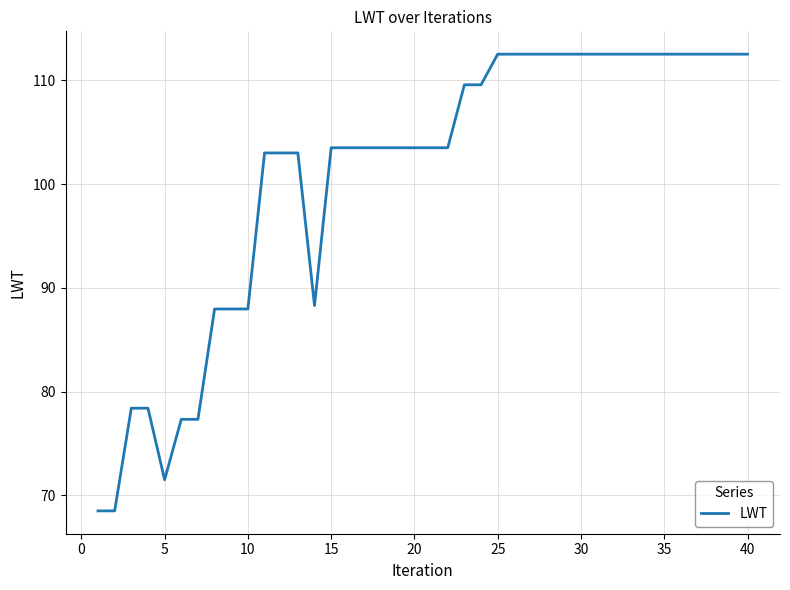

What is the difference between the maximum and minimum values?

44.0